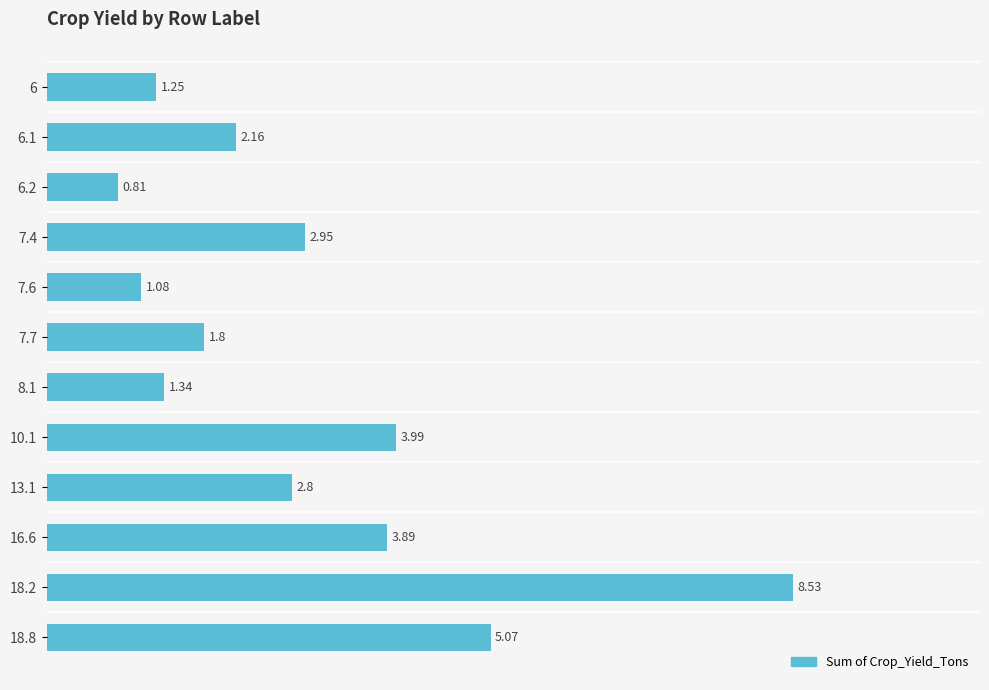

Does the chart contain any negative values?

No